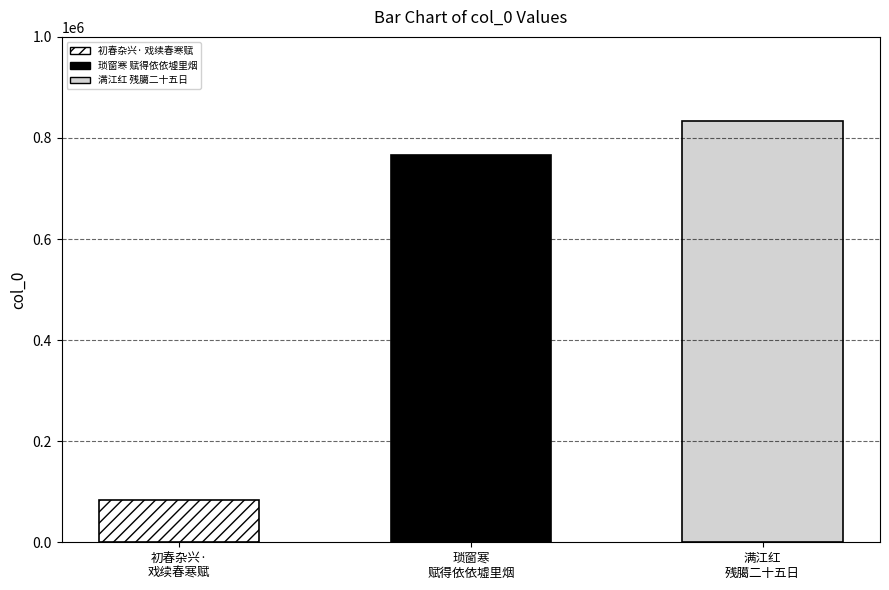

Is it true that the value at 满江红 残臈二十五日江路冲寒，赋此为蛮天雪印 is 512663?

False